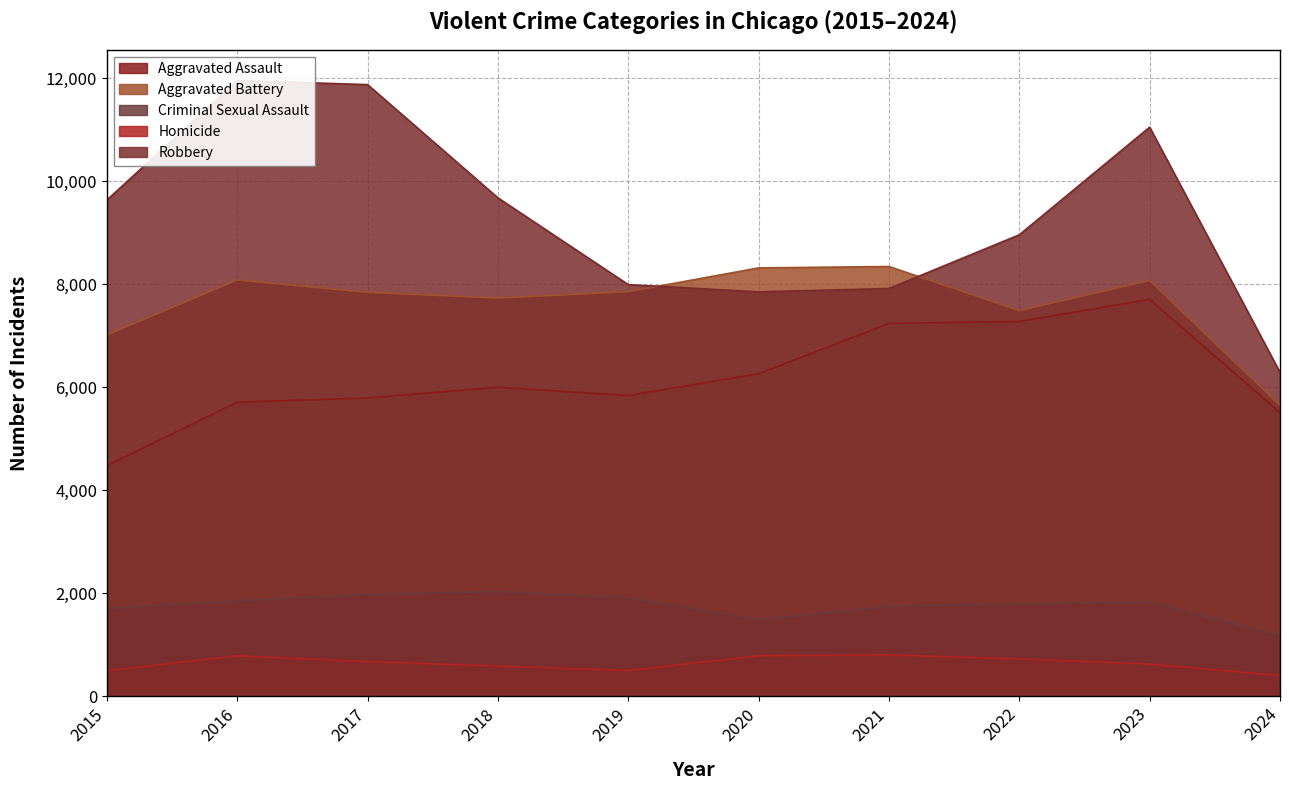

At which category does Homicide reach its first local valley?

2019